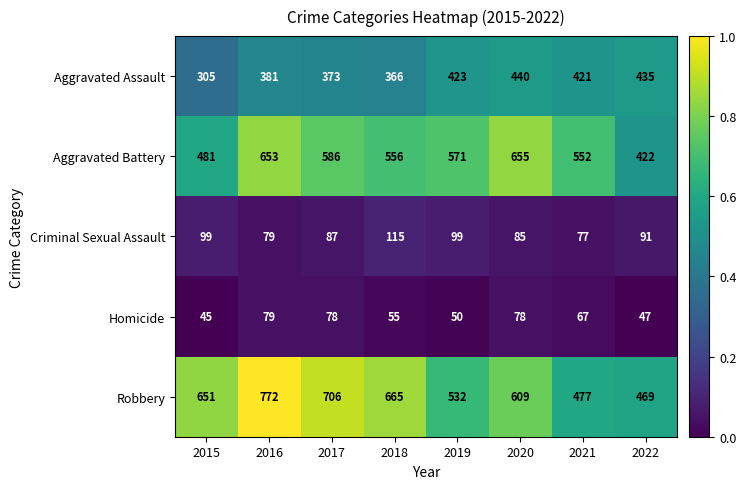

The value of Aggravated Assault at 2016 is 381. True or false?

True